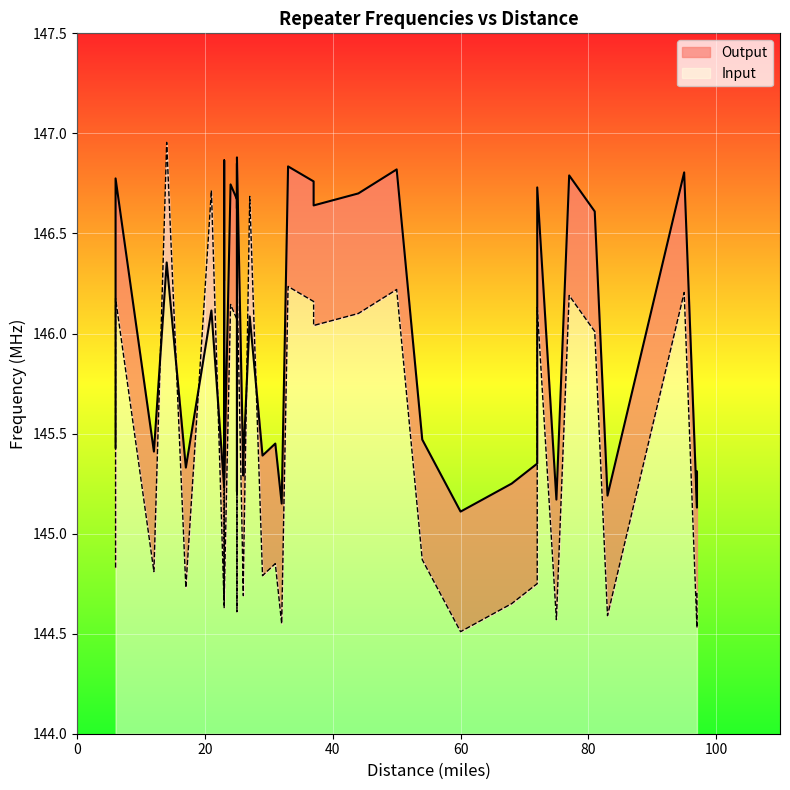

How many lines are shown in the chart?

2